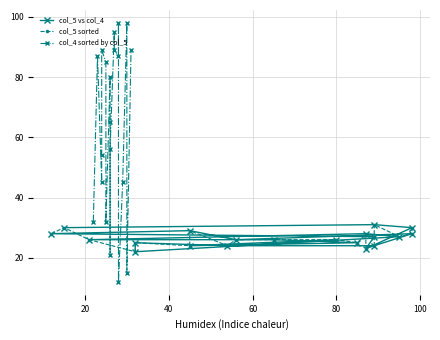

The value of col_5 sorted at 60 is 36. True or false?

False